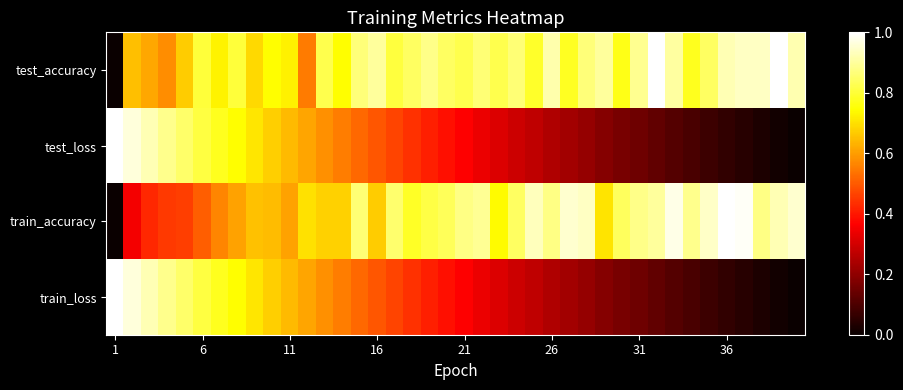

Count the number of data series in this chart.

4